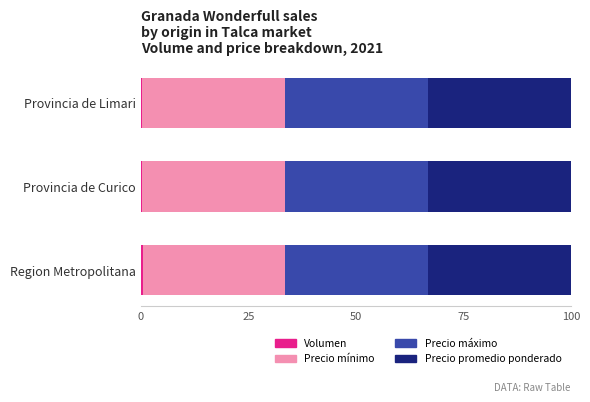

Count the number of categories in the chart.

3